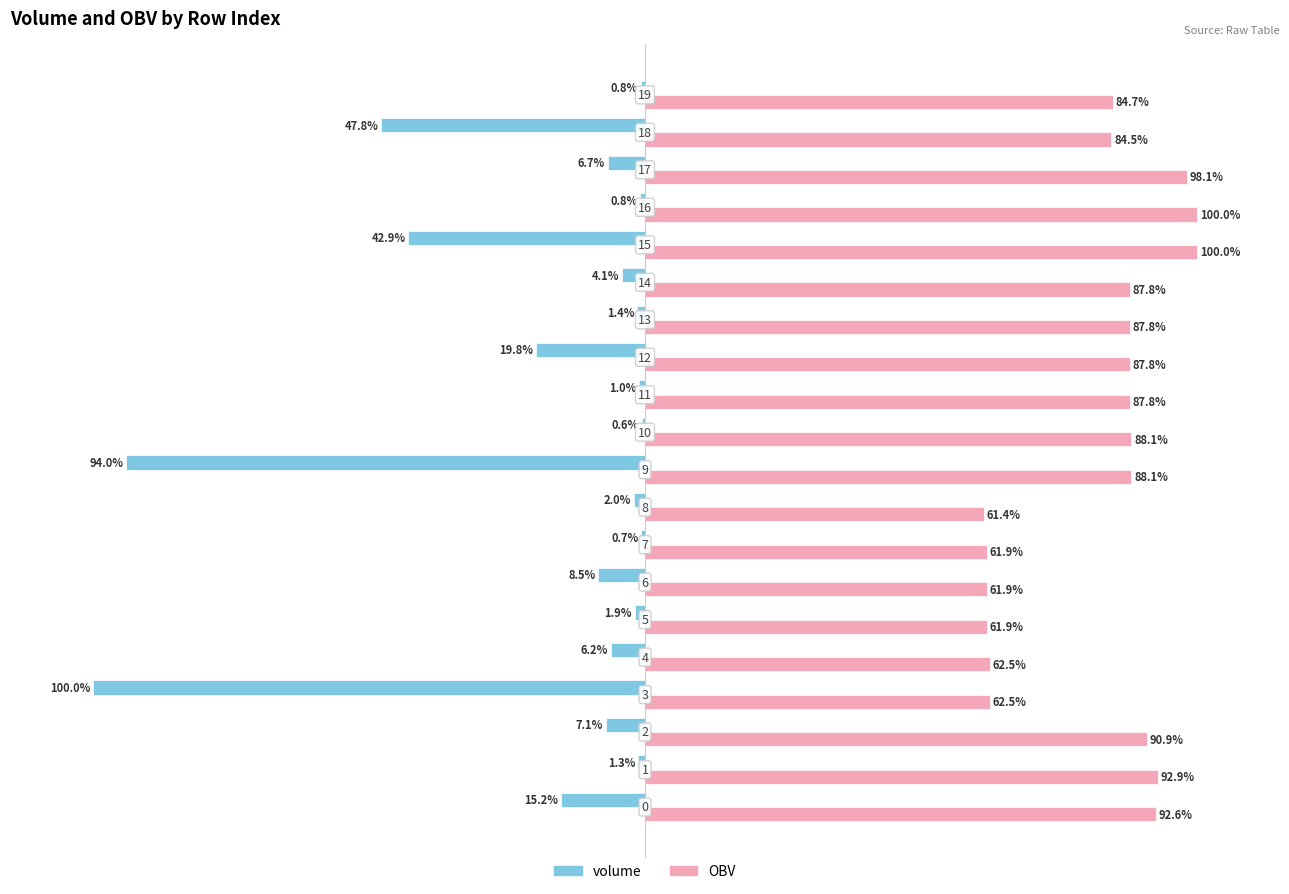

What are all the series names shown in the legend?

volume, OBV